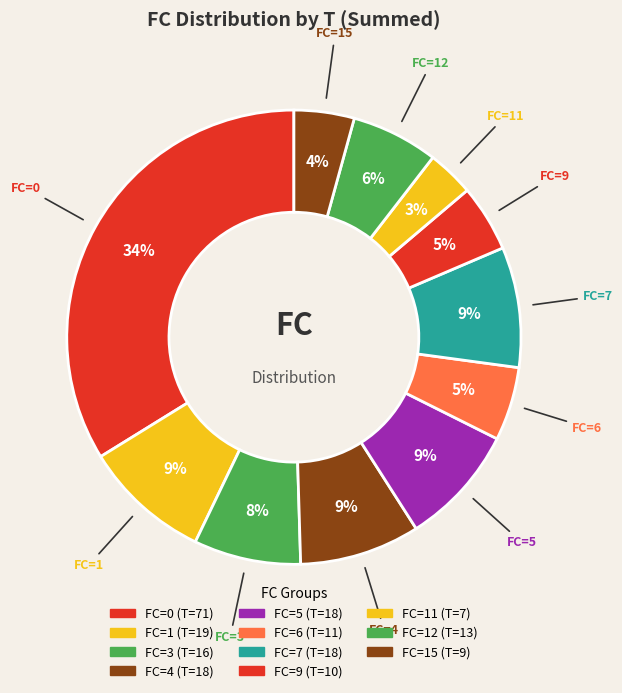

How many segments does this pie chart have?

11